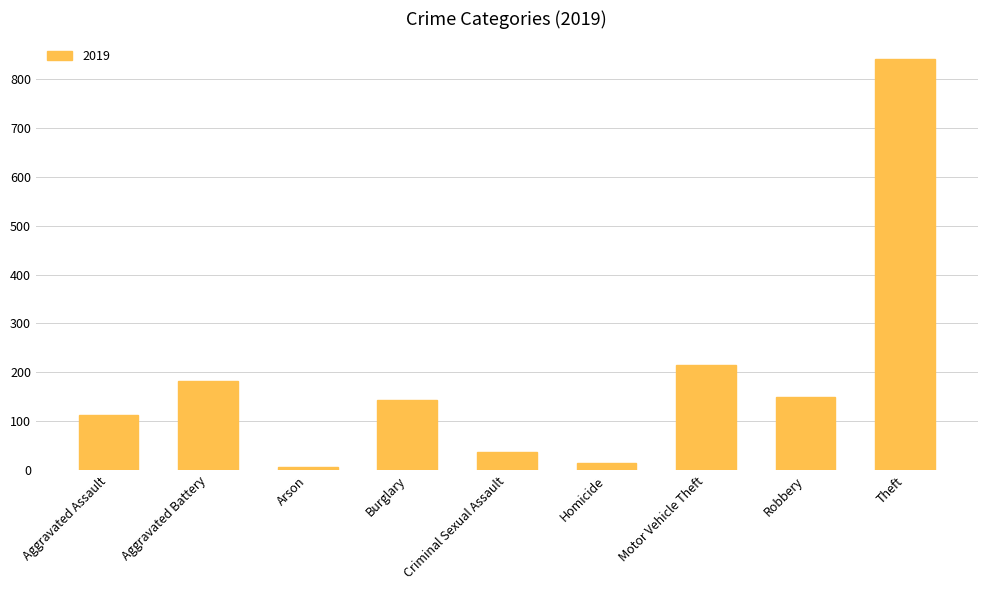

What is the difference between the maximum and second lowest values?

827